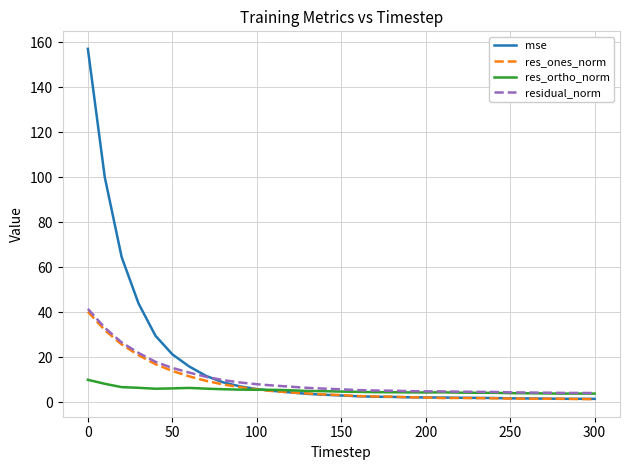

Which series has the widest spread of values?

mse